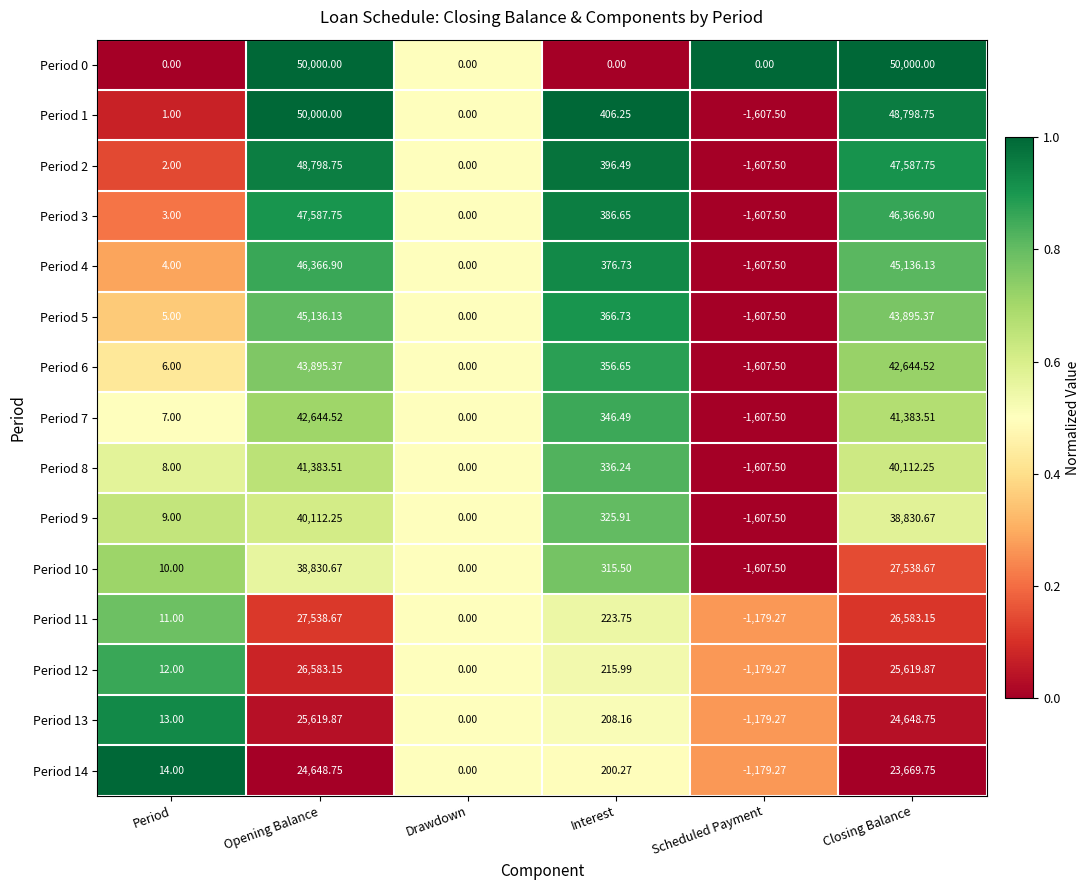

Is the value of Period 9 at Opening Balance greater than the value of Period 14 at Scheduled Payment?

Yes